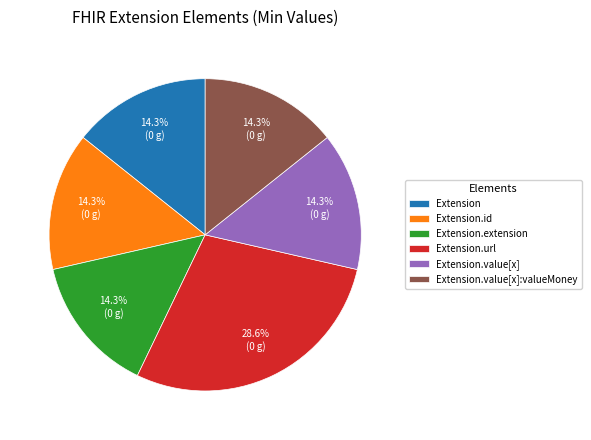

Which slice is the largest?

Extension.url